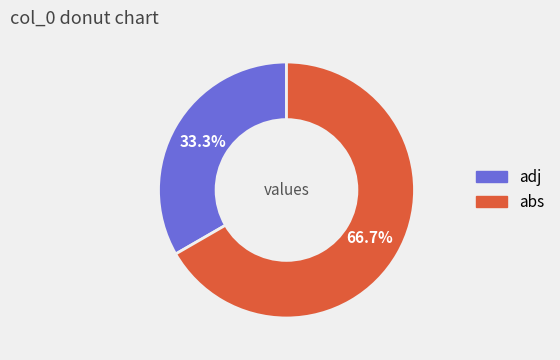

Approximately how many times larger is the value at abs compared to adj?

2.0